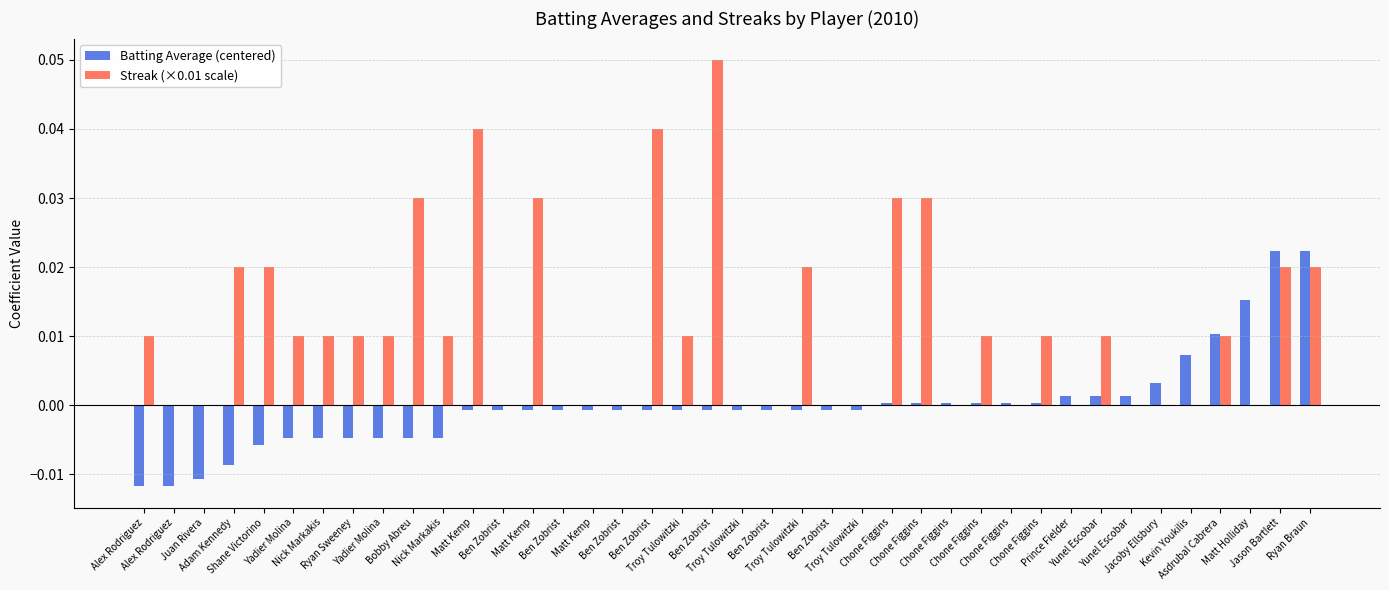

True or false: Batting Average (centered) has a value of -0.0 at Adam Kennedy.

False